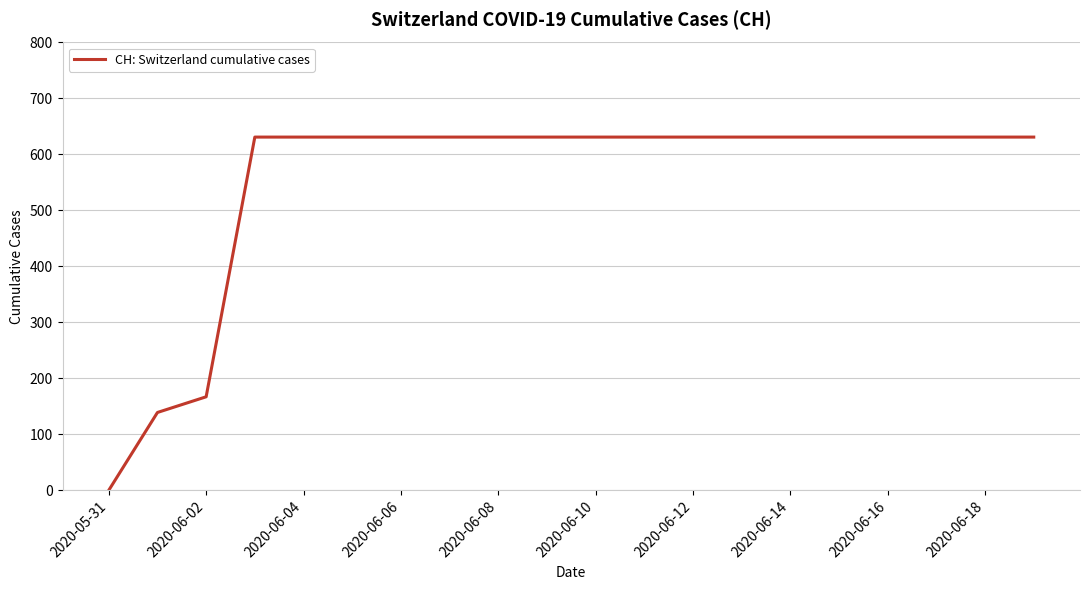

What is the greatest value displayed?

631